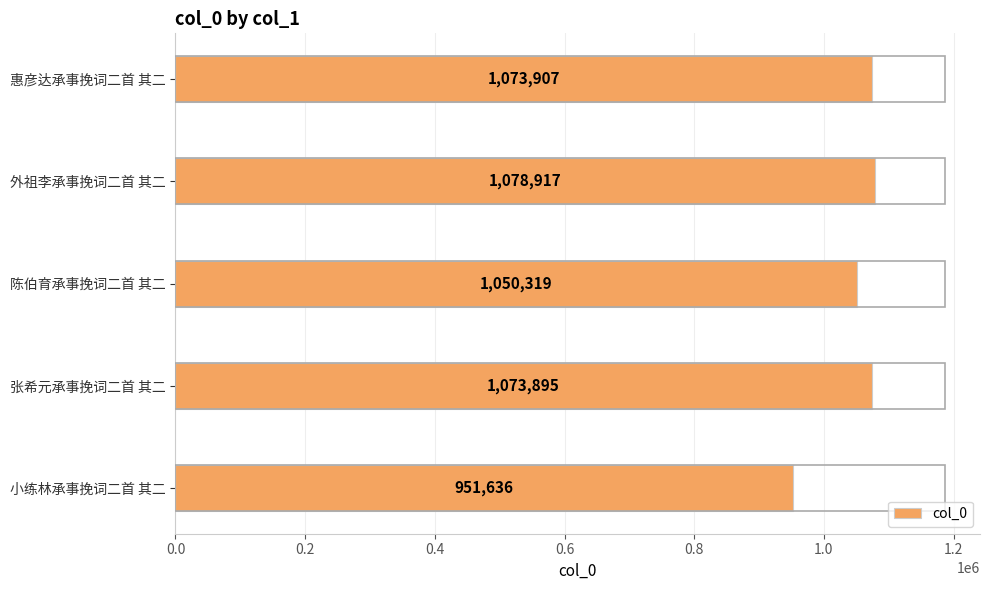

Rank the categories by value from highest to lowest.

外祖李承事挽词二首 其二, 惠彦达承事挽词二首 其二, 张希元承事挽词二首 其二, 陈伯育承事挽词二首 其二, 小练林承事挽词二首 其二